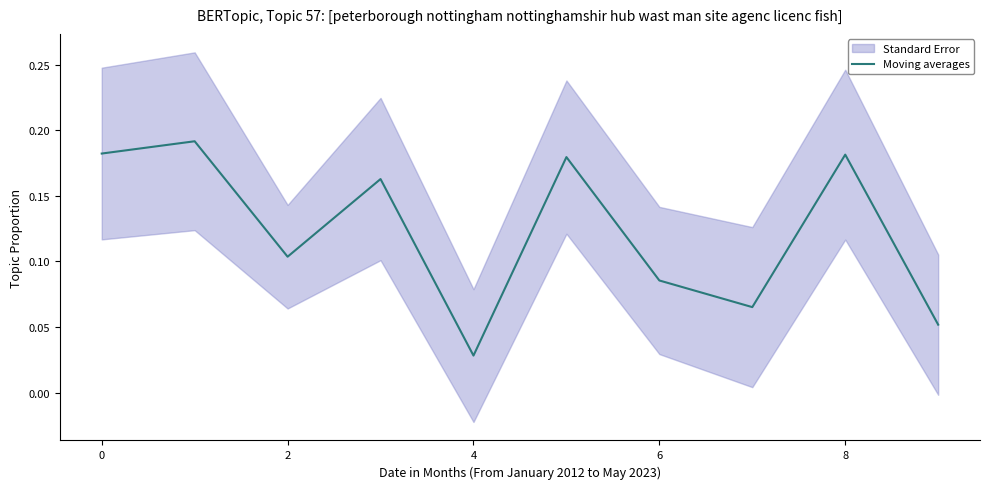

Where is Moving averages nearest to the value 0?

4